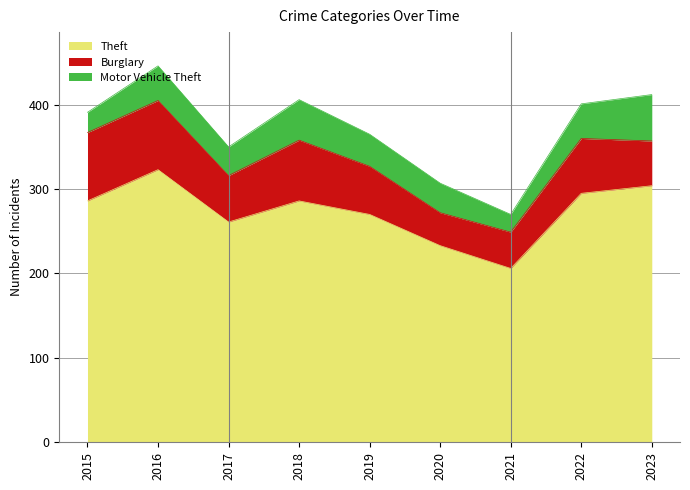

What is the highest value of the Theft series?

323